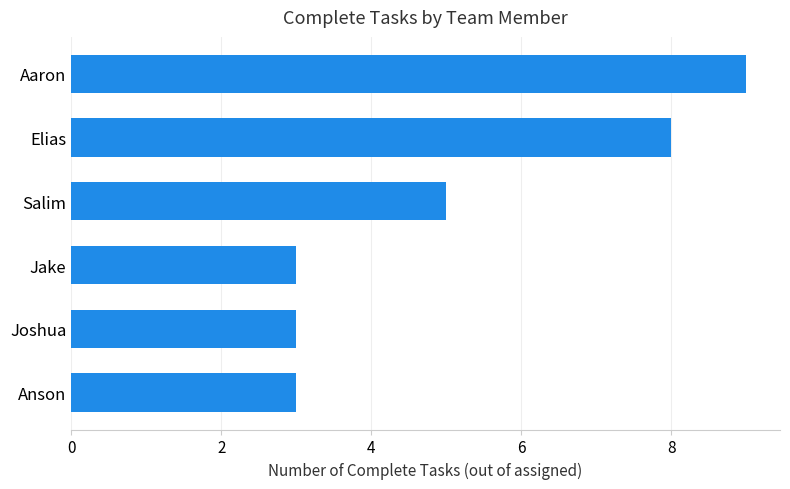

Read the value at Joshua.

3